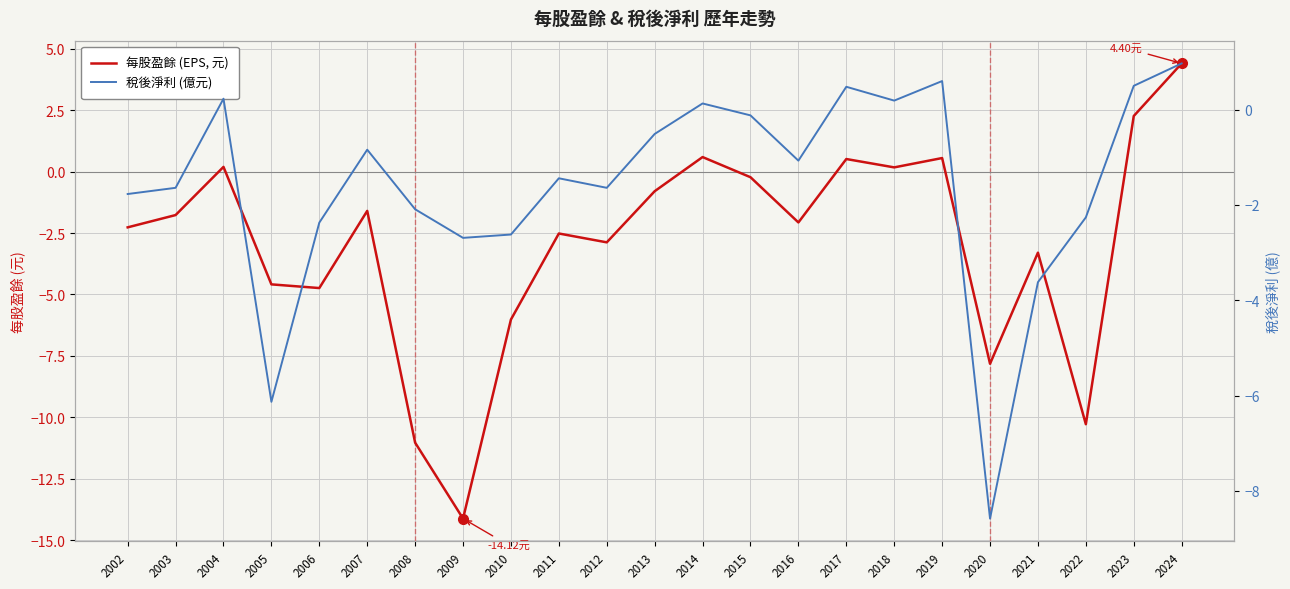

At which category is the sum across all series the highest?

2024